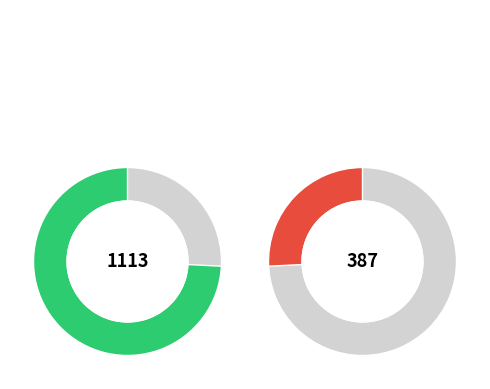

Do Massage Sale 1 and Hair Dresser 1 together represent more than half of the pie?

Yes